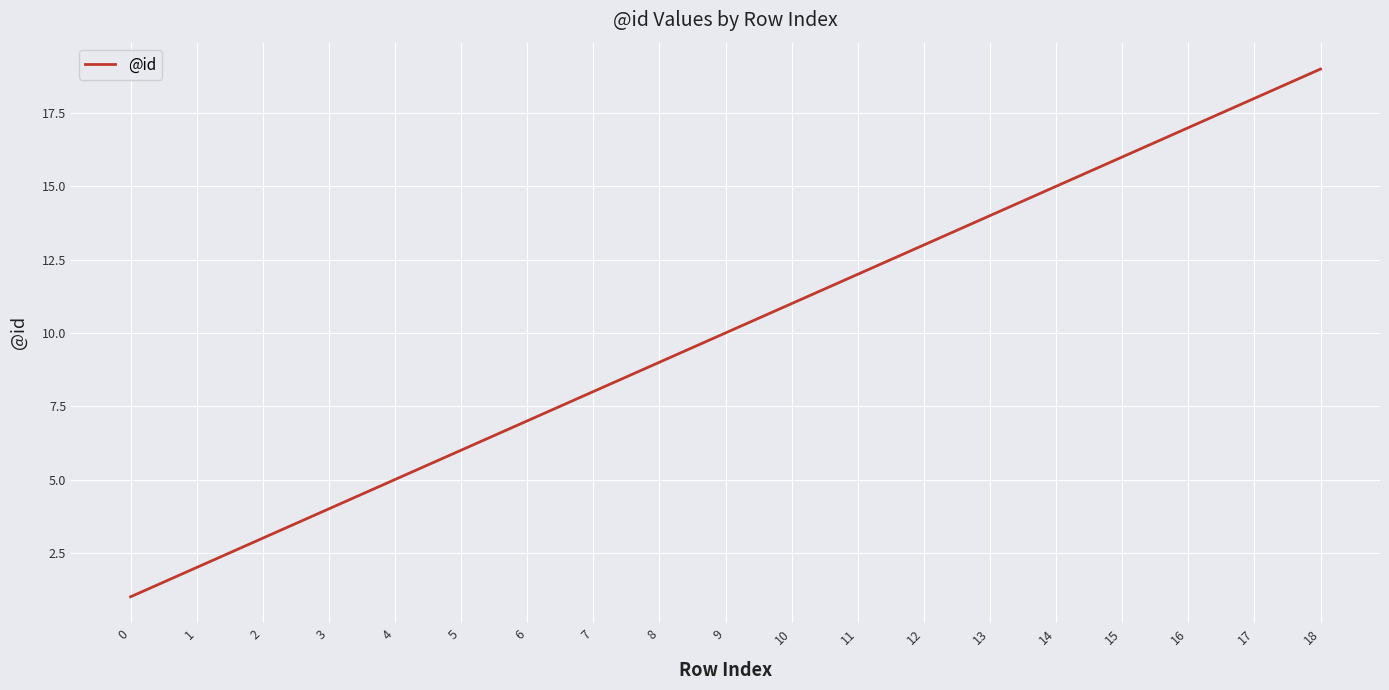

The chart shows a value of 7 at 13. True or false?

False